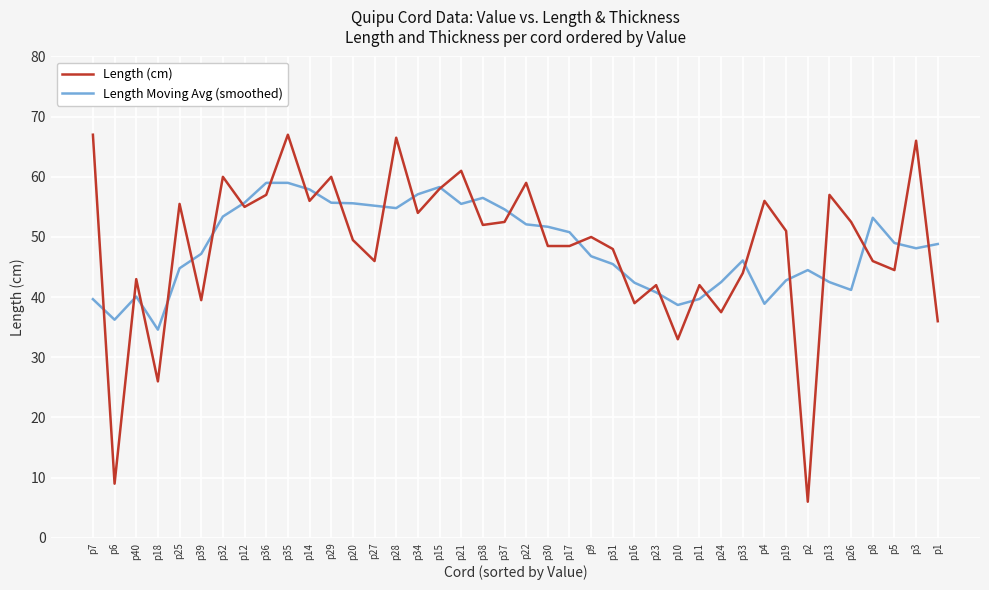

What position from the right is p2?

7